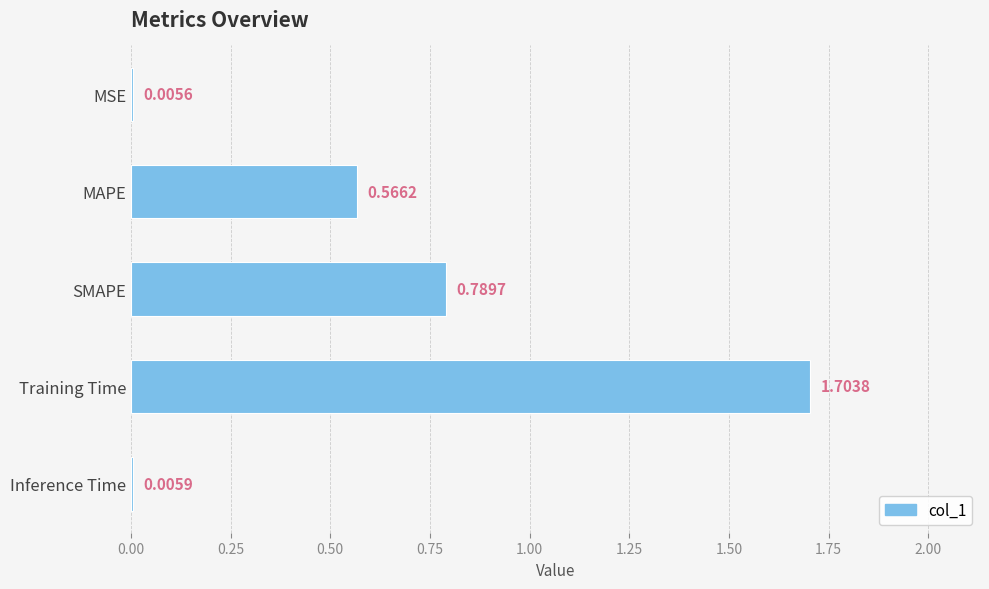

Count the number of categories in the chart.

5